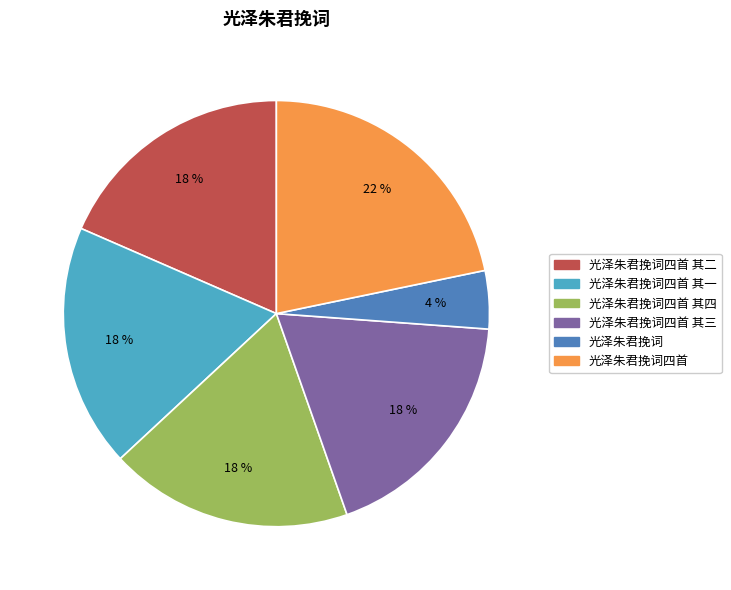

To the nearest percent, what is the average slice percentage?

17%